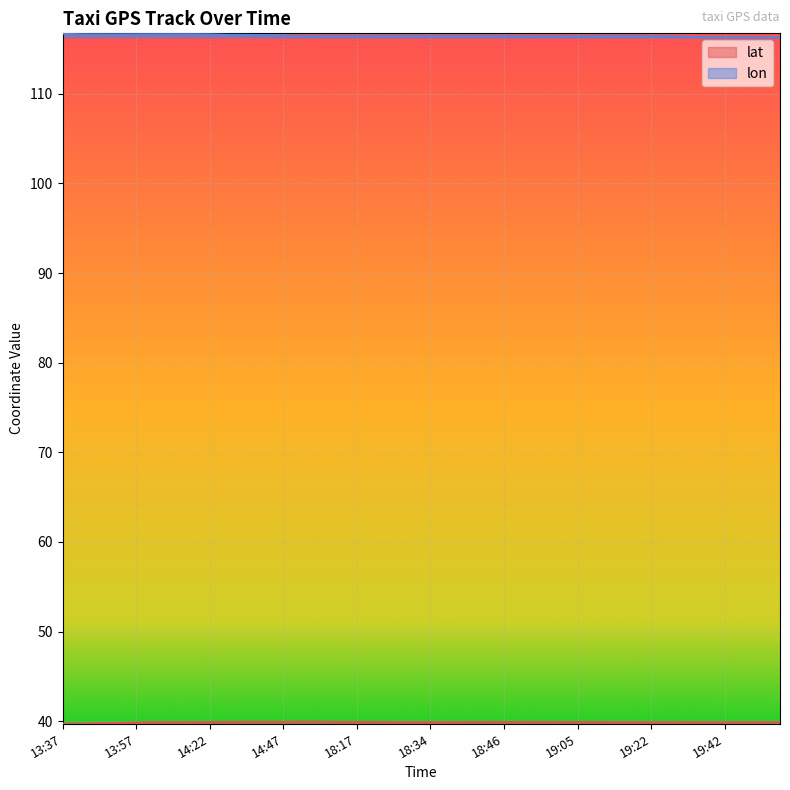

Rank the series by their average value, from lowest to highest.

lat, lon